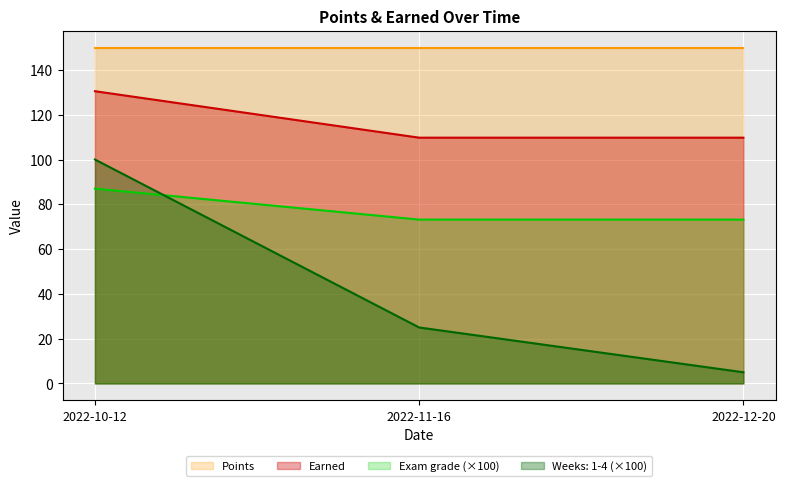

What is the minimum value for Exam grade?

73.2